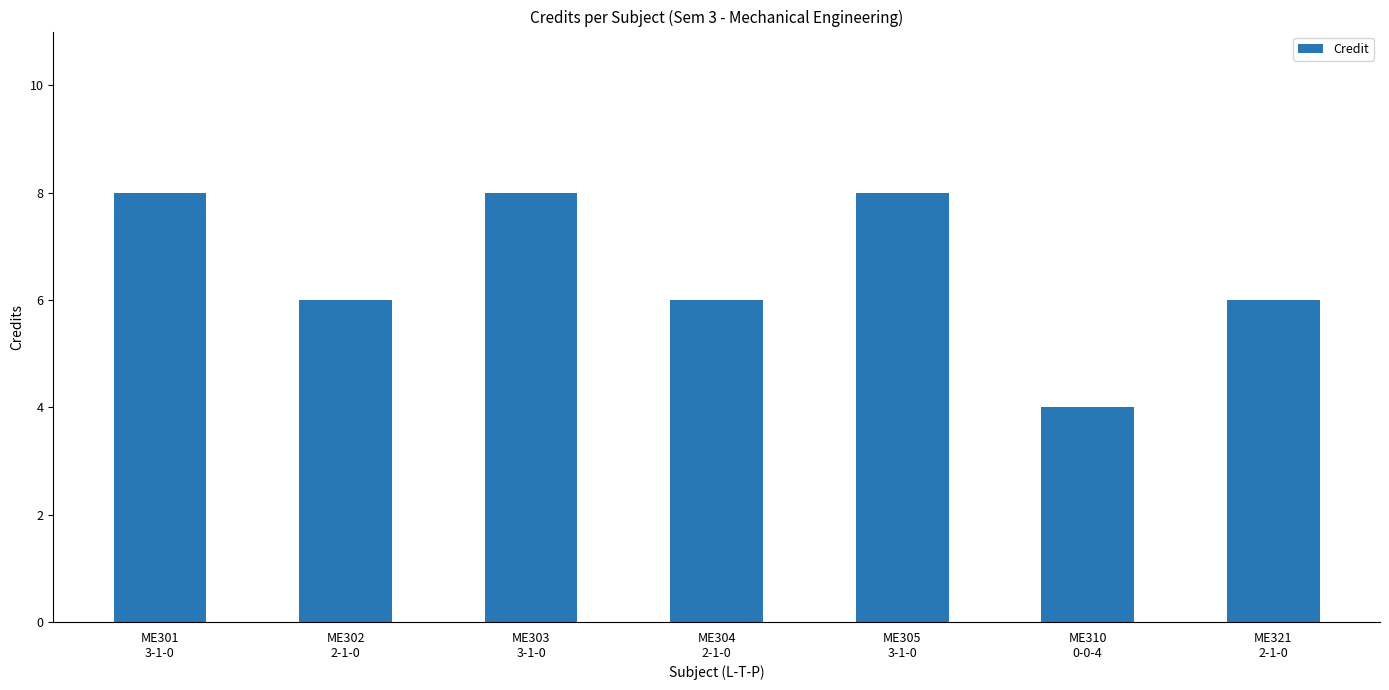

What position from the right is ME301
3-1-0?

7